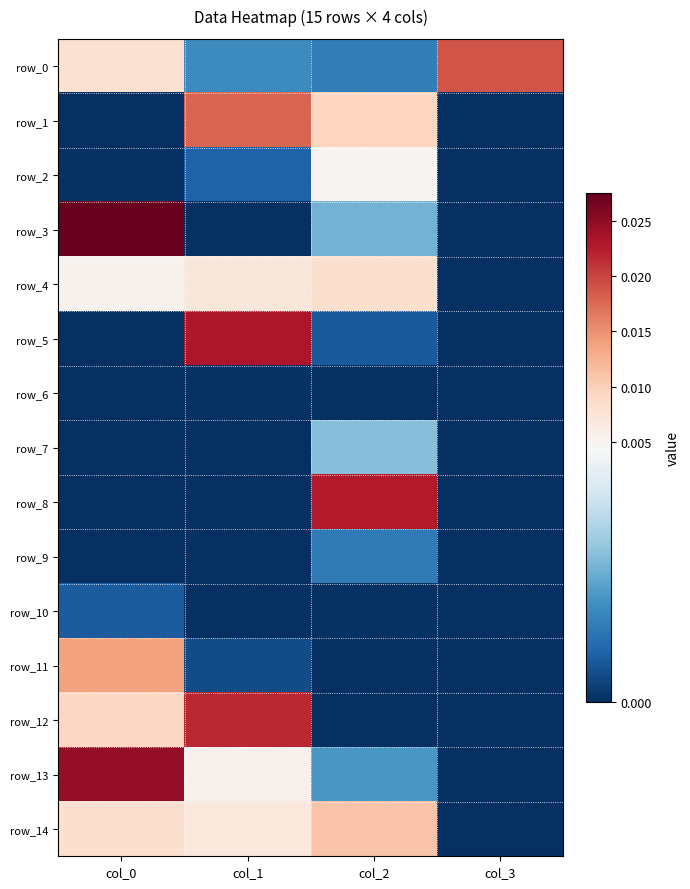

At how many categories does at least one series exceed 0?

4